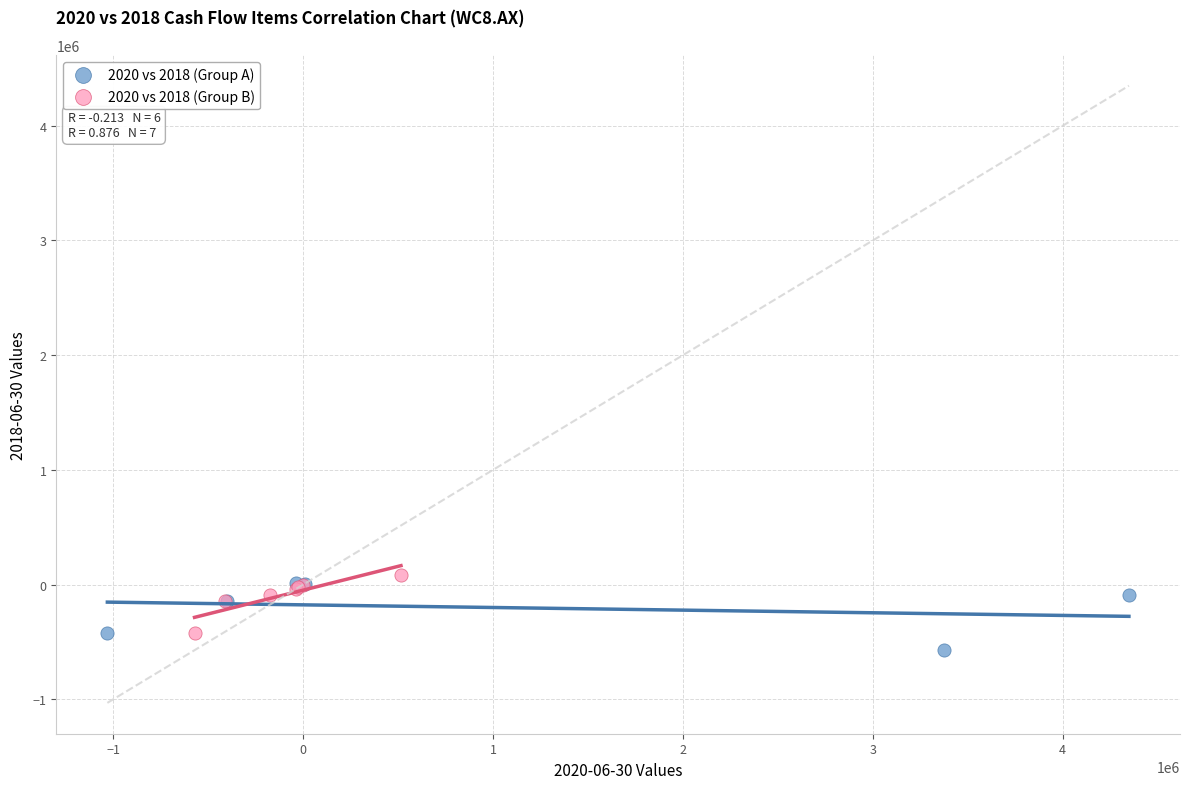

Which series contains the lowest Y value?

2020 vs 2018 (Group A)